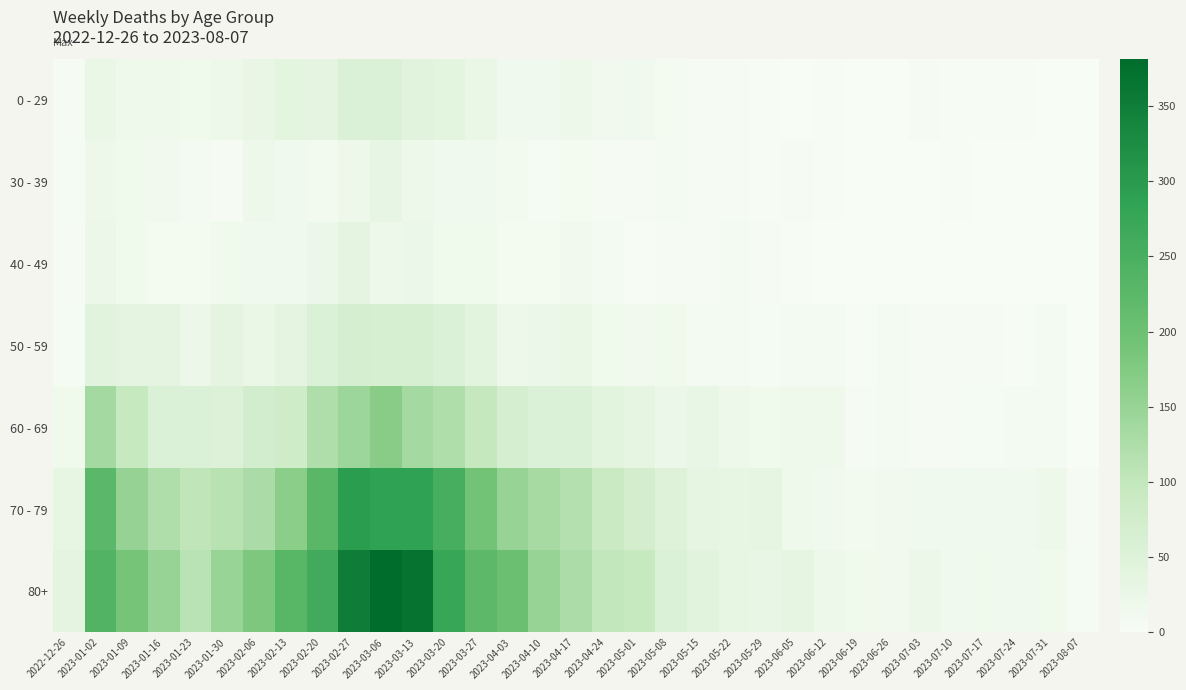

Reading right to left, what are all the values shown in this chart?

0 - 29: 2023-08-07=0	2023-07-31=1	2023-07-24=2	2023-07-17=2	2023-07-10=2	2023-07-03=3	2023-06-26=1	2023-06-19=1	2023-06-12=2	2023-06-05=1	2023-05-29=2	2023-05-22=3	2023-05-15=4	2023-05-08=8	2023-05-01=13	2023-04-24=11	2023-04-17=20	2023-04-10=13	2023-04-03=13	2023-03-27=24	2023-03-20=40	2023-03-13=44	2023-03-06=54	2023-02-27=55	2023-02-20=38	2023-02-13=39	2023-02-06=28	2023-01-30=18	2023-01-23=15	2023-01-16=17	2023-01-09=17	2023-01-02=26	2022-12-26=4
30 - 39: 2023-08-07=0	2023-07-31=1	2023-07-24=1	2023-07-17=0	2023-07-10=2	2023-07-03=0	2023-06-26=1	2023-06-19=1	2023-06-12=2	2023-06-05=3	2023-05-29=2	2023-05-22=3	2023-05-15=4	2023-05-08=6	2023-05-01=4	2023-04-24=3	2023-04-17=8	2023-04-10=5	2023-04-03=9	2023-03-27=12	2023-03-20=13	2023-03-13=19	2023-03-06=30	2023-02-27=18	2023-02-20=10	2023-02-13=14	2023-02-06=20	2023-01-30=4	2023-01-23=6	2023-01-16=11	2023-01-09=15	2023-01-02=18	2022-12-26=5
40 - 49: 2023-08-07=0	2023-07-31=0	2023-07-24=1	2023-07-17=0	2023-07-10=1	2023-07-03=0	2023-06-26=0	2023-06-19=1	2023-06-12=1	2023-06-05=2	2023-05-29=3	2023-05-22=6	2023-05-15=3	2023-05-08=4	2023-05-01=2	2023-04-24=7	2023-04-17=11	2023-04-10=8	2023-04-03=8	2023-03-27=16	2023-03-20=16	2023-03-13=23	2023-03-06=19	2023-02-27=36	2023-02-20=23	2023-02-13=13	2023-02-06=14	2023-01-30=15	2023-01-23=8	2023-01-16=8	2023-01-09=16	2023-01-02=21	2022-12-26=4
50 - 59: 2023-08-07=0	2023-07-31=6	2023-07-24=2	2023-07-17=3	2023-07-10=3	2023-07-03=3	2023-06-26=6	2023-06-19=2	2023-06-12=6	2023-06-05=6	2023-05-29=5	2023-05-22=6	2023-05-15=7	2023-05-08=15	2023-05-01=11	2023-04-24=16	2023-04-17=25	2023-04-10=23	2023-04-03=20	2023-03-27=41	2023-03-20=55	2023-03-13=65	2023-03-06=65	2023-02-27=68	2023-02-20=55	2023-02-13=38	2023-02-06=26	2023-01-30=37	2023-01-23=21	2023-01-16=38	2023-01-09=37	2023-01-02=44	2022-12-26=5
60 - 69: 2023-08-07=1	2023-07-31=6	2023-07-24=6	2023-07-17=5	2023-07-10=4	2023-07-03=4	2023-06-26=7	2023-06-19=4	2023-06-12=17	2023-06-05=17	2023-05-29=15	2023-05-22=18	2023-05-15=29	2023-05-08=23	2023-05-01=33	2023-04-24=41	2023-04-17=54	2023-04-10=54	2023-04-03=68	2023-03-27=98	2023-03-20=122	2023-03-13=134	2023-03-06=167	2023-02-27=143	2023-02-20=123	2023-02-13=80	2023-02-06=72	2023-01-30=51	2023-01-23=55	2023-01-16=54	2023-01-09=94	2023-01-02=134	2022-12-26=16
70 - 79: 2023-08-07=3	2023-07-31=18	2023-07-24=13	2023-07-17=13	2023-07-10=12	2023-07-03=14	2023-06-26=11	2023-06-19=10	2023-06-12=13	2023-06-05=17	2023-05-29=35	2023-05-22=32	2023-05-15=35	2023-05-08=50	2023-05-01=71	2023-04-24=90	2023-04-17=117	2023-04-10=133	2023-04-03=149	2023-03-27=193	2023-03-20=253	2023-03-13=286	2023-03-06=287	2023-02-27=295	2023-02-20=227	2023-02-13=165	2023-02-06=127	2023-01-30=112	2023-01-23=104	2023-01-16=121	2023-01-09=153	2023-01-02=225	2022-12-26=32
80+: 2023-08-07=5	2023-07-31=15	2023-07-24=12	2023-07-17=15	2023-07-10=14	2023-07-03=21	2023-06-26=11	2023-06-19=16	2023-06-12=20	2023-06-05=33	2023-05-29=29	2023-05-22=32	2023-05-15=44	2023-05-08=54	2023-05-01=95	2023-04-24=100	2023-04-17=126	2023-04-10=149	2023-04-03=203	2023-03-27=222	2023-03-20=275	2023-03-13=368	2023-03-06=381	2023-02-27=350	2023-02-20=263	2023-02-13=230	2023-02-06=179	2023-01-30=148	2023-01-23=110	2023-01-16=150	2023-01-09=189	2023-01-02=238	2022-12-26=38